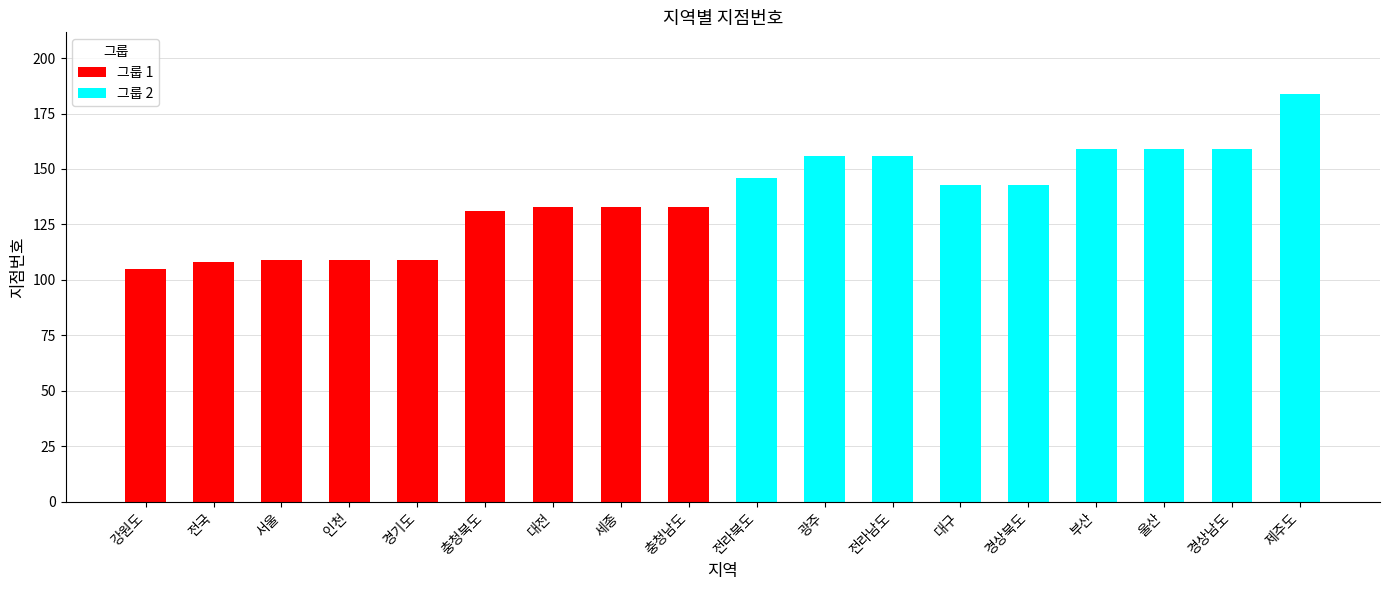

What is the value of the 그룹 2 bar at the 5th from the left?

143